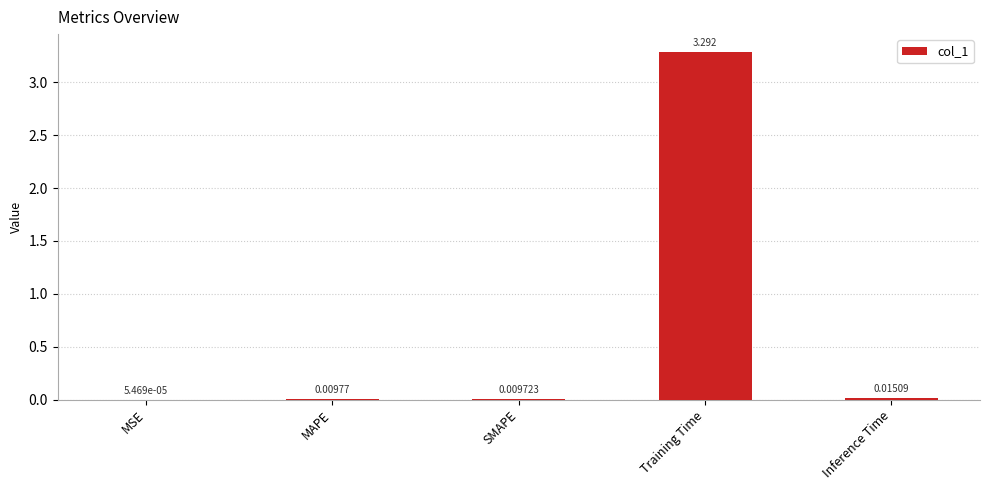

Which label corresponds to the largest value in the chart?

Training Time